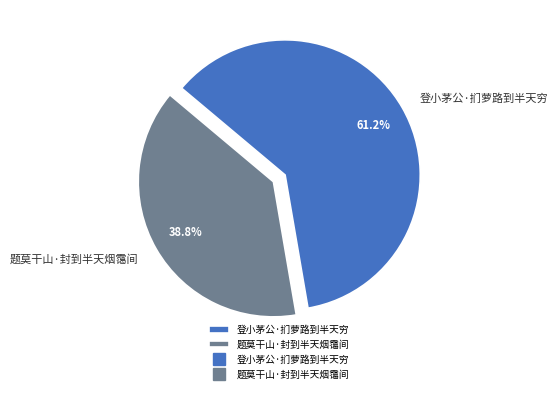

Which category has the smallest portion of the pie?

题莫干山·封到半天烟霭间